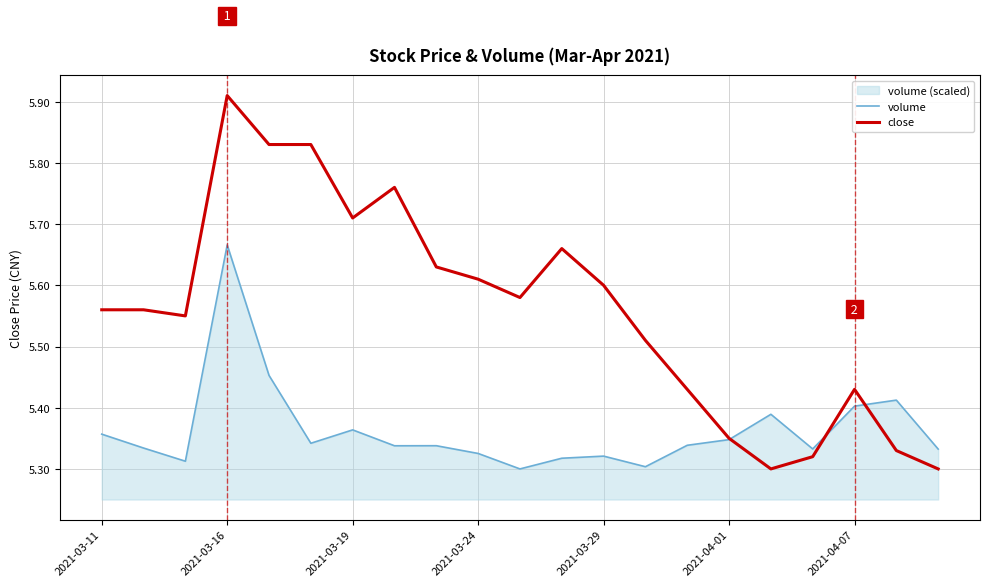

Reading left to right, what are all the values shown in this chart?

volume: 5.4	5.3	5.3	5.7	5.5	5.3	5.4	5.3	5.3	5.3	5.3	5.3	5.3	5.3	5.3	5.3	5.4	5.3	5.4	5.4	5.3
close: 5.6	5.6	5.5	5.9	5.8	5.8	5.7	5.8	5.6	5.6	5.6	5.7	5.6	5.5	5.4	5.3	5.3	5.3	5.4	5.3	5.3